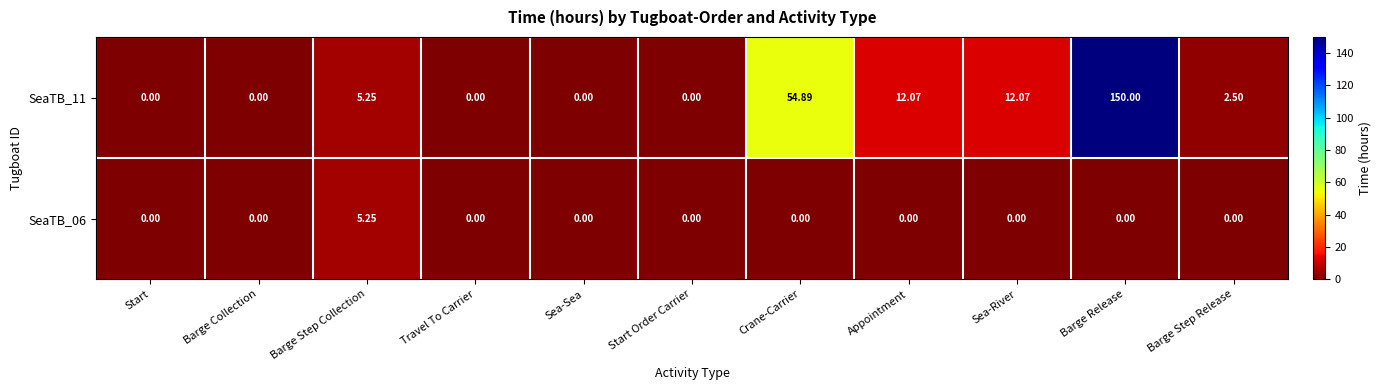

At which category is the sum across all series the highest?

Barge Release